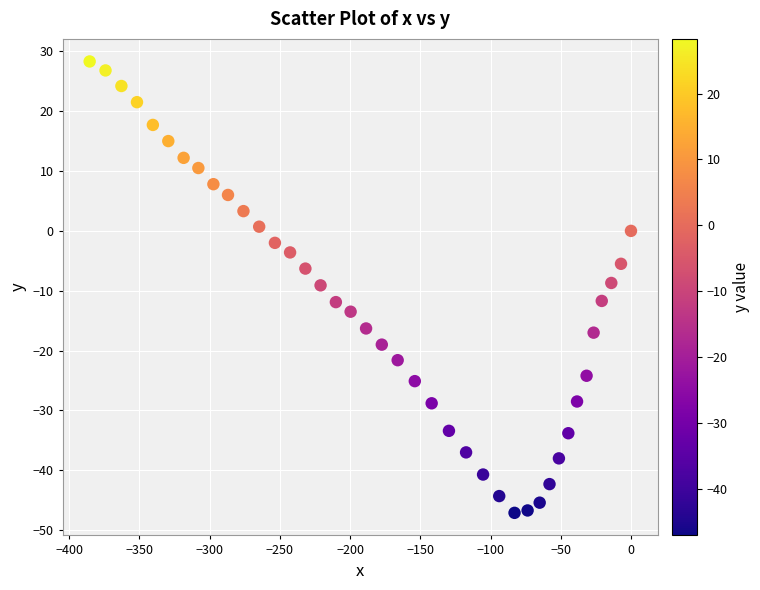

What is the range of Y values (max minus min)?

75.4